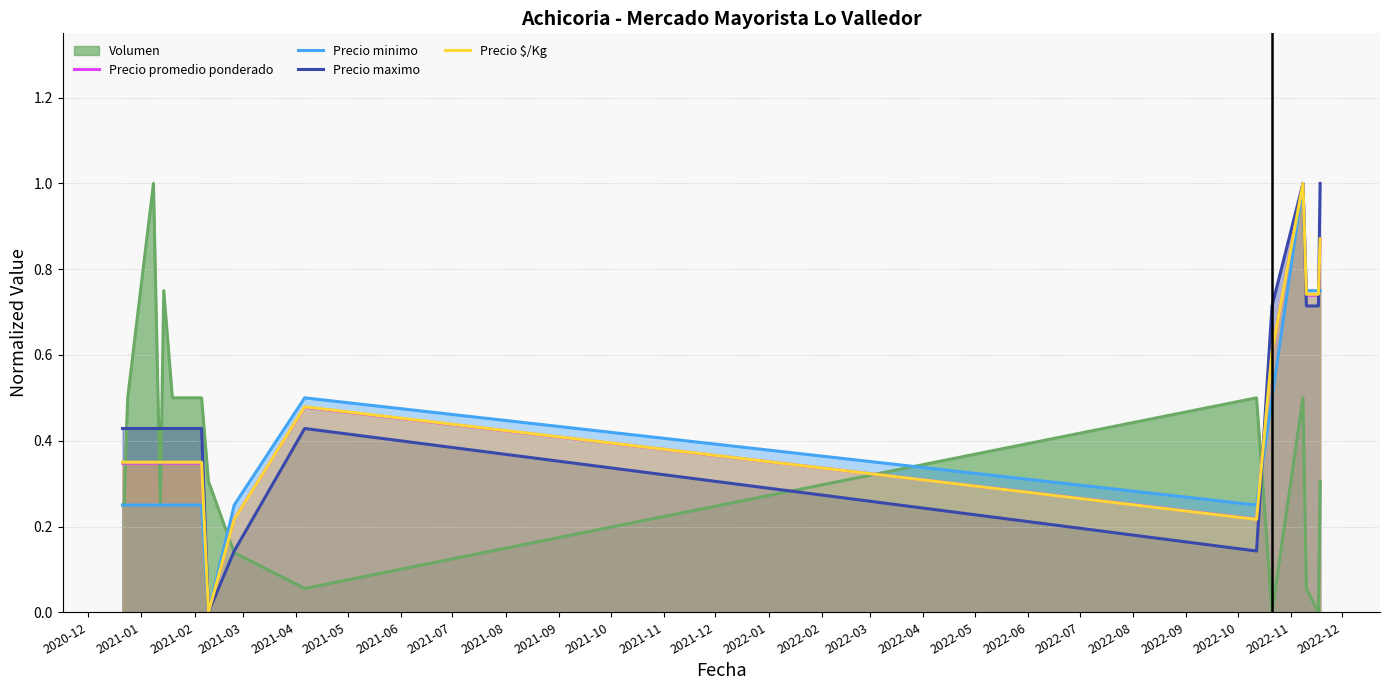

Which series ends up on top after the final intersection of Volumen and Precio $/Kg?

Precio $/Kg